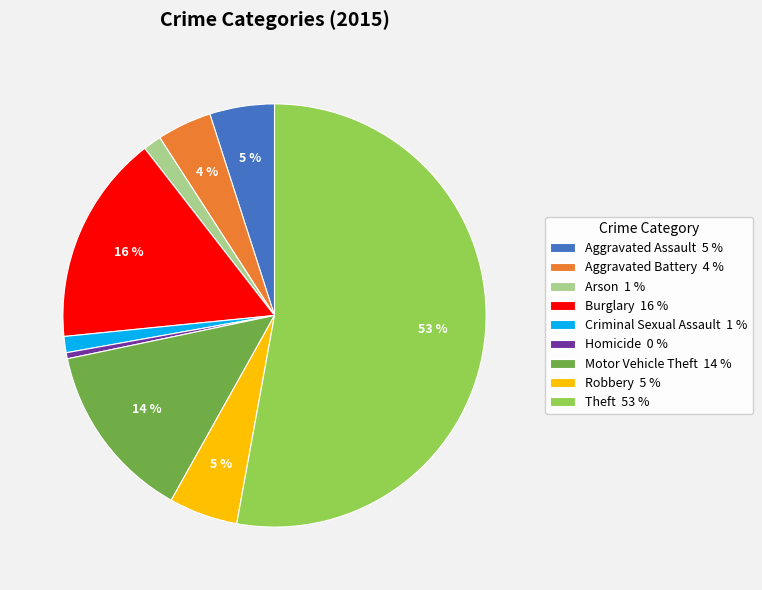

Which has a higher value, Theft 53 % or Arson 1 %?

Theft 53 %